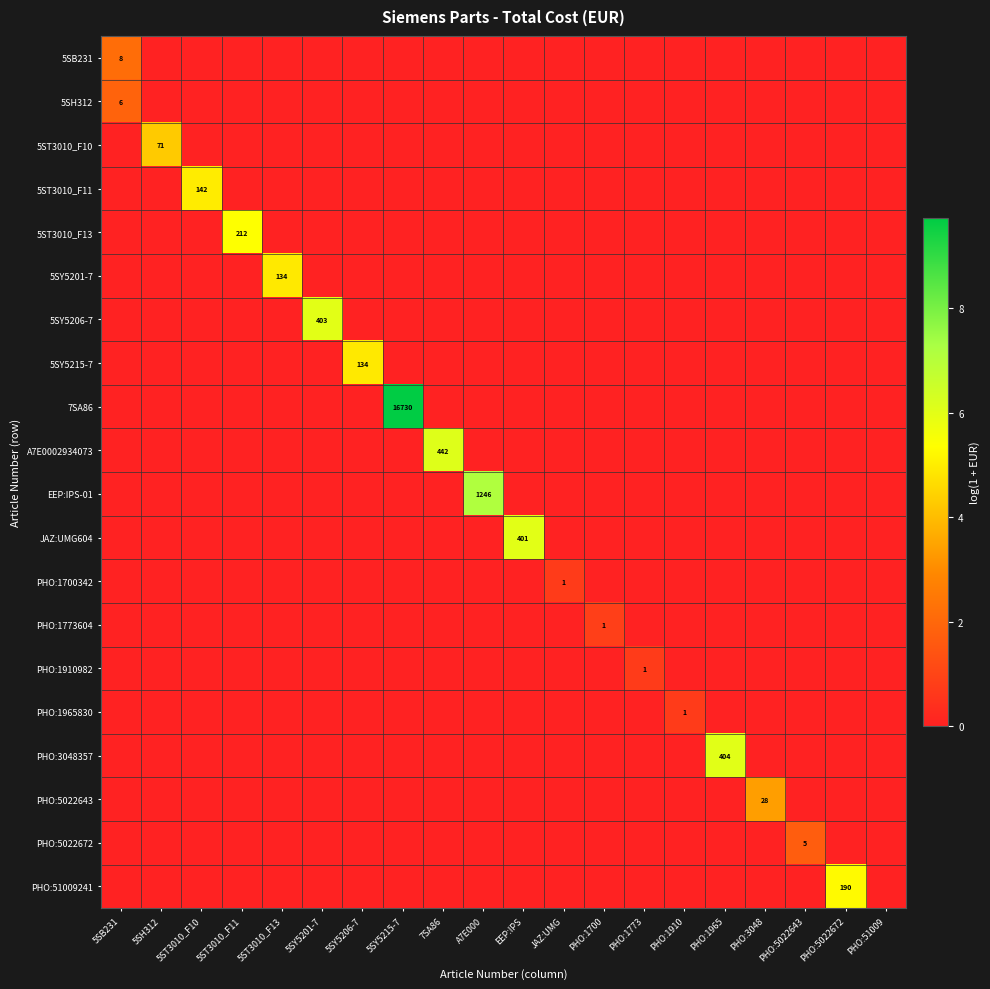

True or false: PHO:5022643 has a value of 0.0 at PHO:1910.

True